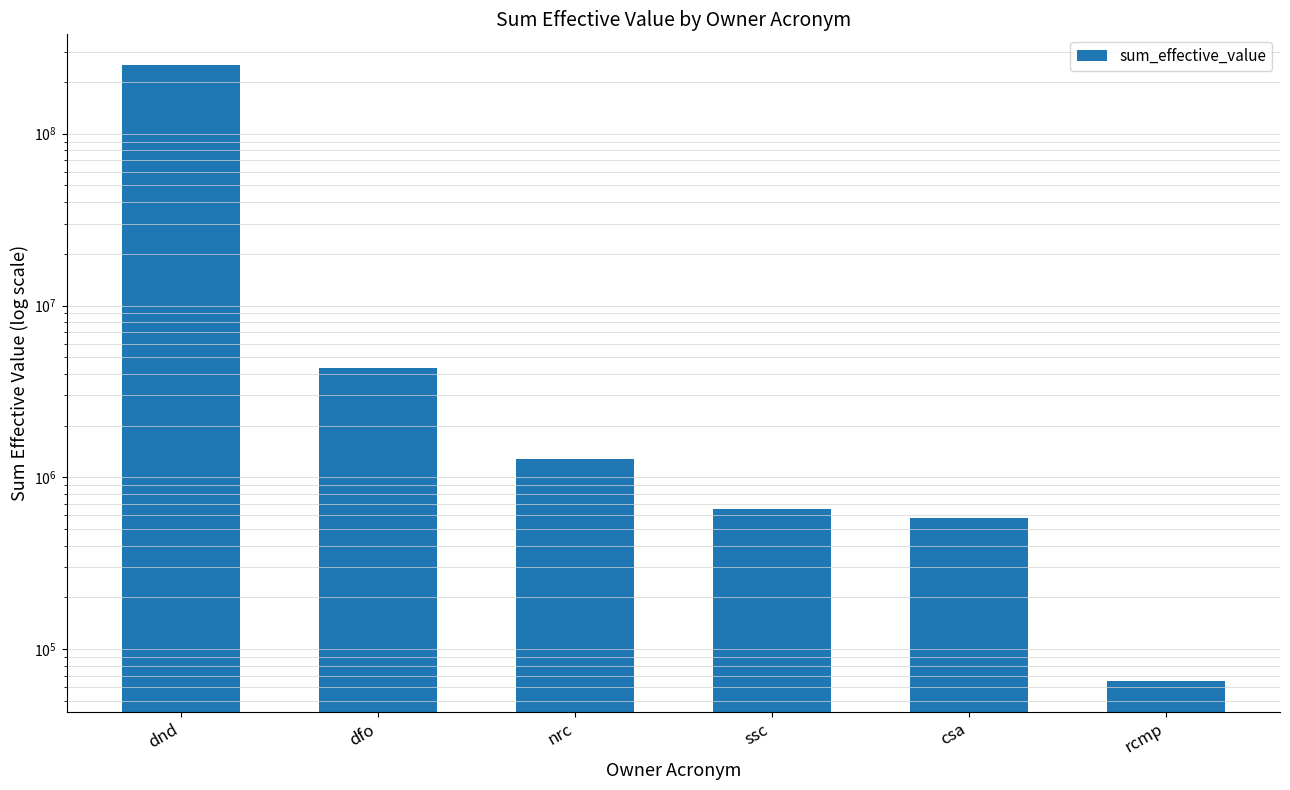

What is the ratio of the value at dnd to the value at rcmp?

3838.6